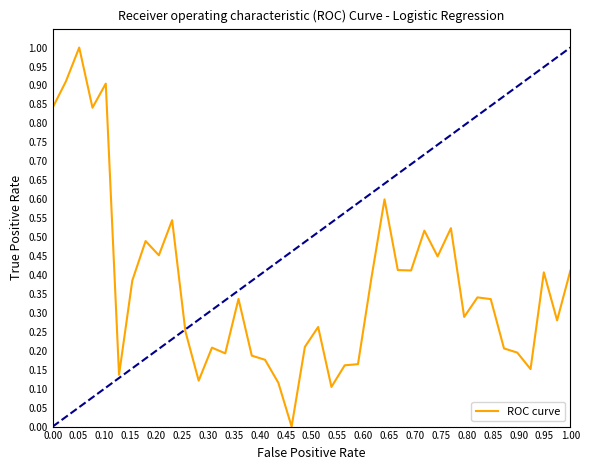

What is the difference between the maximum and minimum values?

1.0